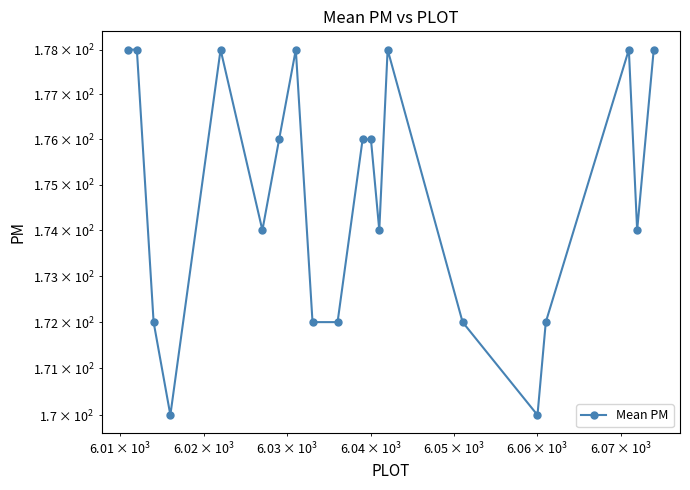

What is the value of the 20th point from the left?

178